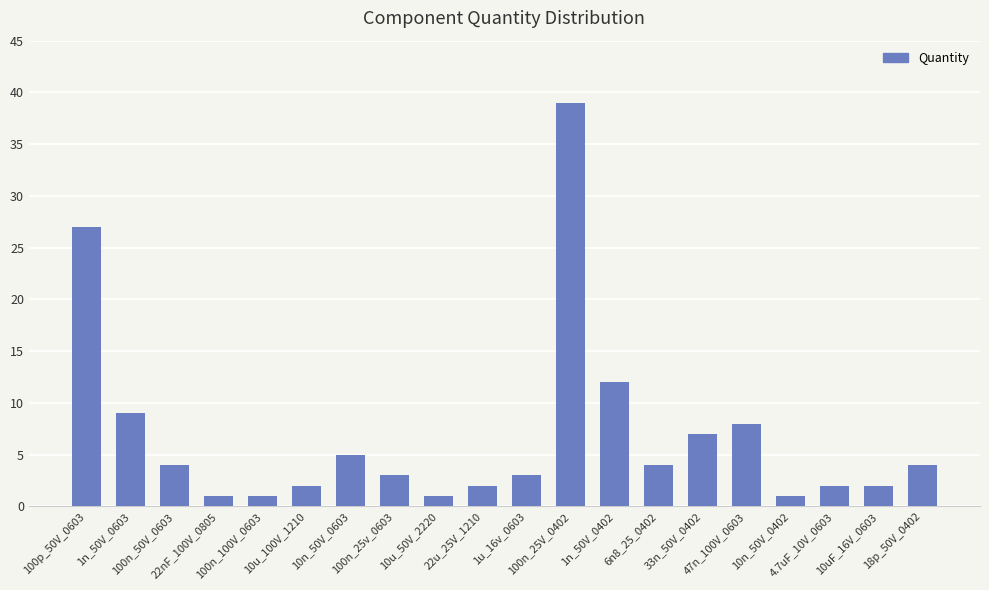

What is the average value?

7